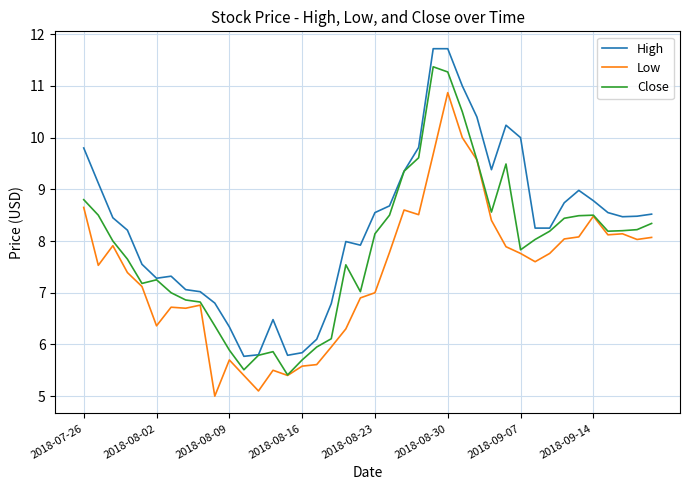

True or false: Low and High intersect in this chart.

False